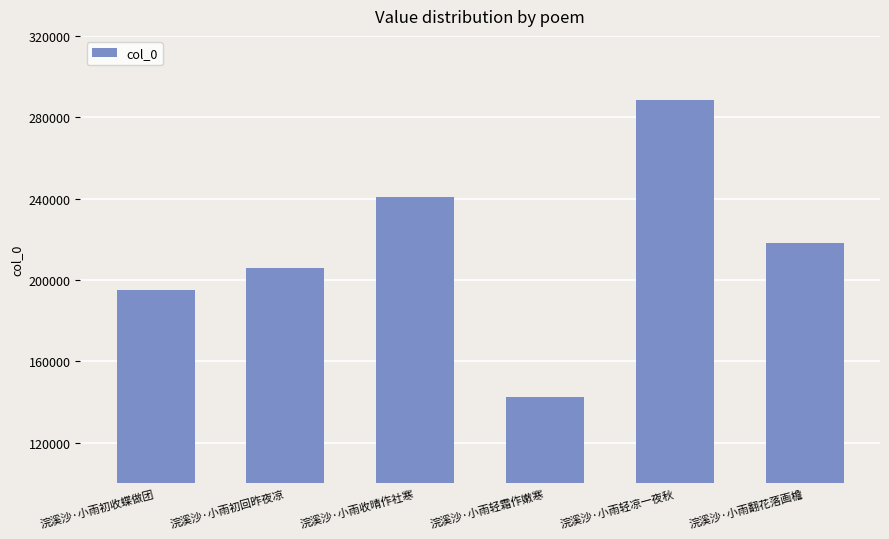

What is the minimum value shown in the chart?

142649